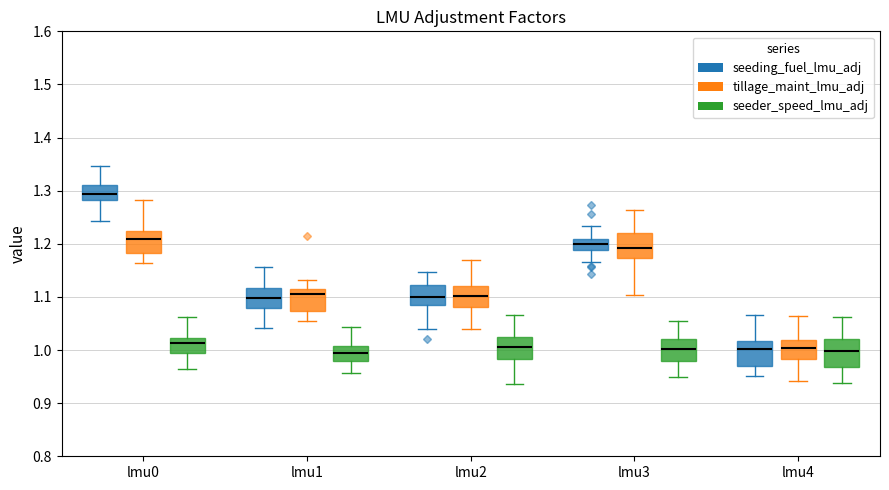

Reading left to right, read every box against the y-axis: the position of its median line, the range the box covers, and the ends of its whiskers. The values are not printed on the chart, so give them approximately, as read against the axis.

lmu0 (seeding_fuel_lmu_adj): median 1.29, box 1.28 to 1.31, whiskers 1.24 to 1.35
lmu0 (tillage_maint_lmu_adj): median 1.21, box 1.18 to 1.22, whiskers 1.16 to 1.28
lmu0 (seeder_speed_lmu_adj): median 1.01, box 0.99 to 1.02, whiskers 0.96 to 1.06
lmu1 (seeding_fuel_lmu_adj): median 1.10, box 1.08 to 1.12, whiskers 1.04 to 1.16
lmu1 (tillage_maint_lmu_adj): median 1.11, box 1.07 to 1.12, whiskers 1.05 to 1.13
lmu1 (seeder_speed_lmu_adj): median 0.99, box 0.98 to 1.01, whiskers 0.96 to 1.04
lmu2 (seeding_fuel_lmu_adj): median 1.10, box 1.08 to 1.12, whiskers 1.04 to 1.15
lmu2 (tillage_maint_lmu_adj): median 1.10, box 1.08 to 1.12, whiskers 1.04 to 1.17
lmu2 (seeder_speed_lmu_adj): median 1.01, box 0.98 to 1.02, whiskers 0.94 to 1.07
lmu3 (seeding_fuel_lmu_adj): median 1.20, box 1.19 to 1.21, whiskers 1.16 to 1.23
lmu3 (tillage_maint_lmu_adj): median 1.19, box 1.17 to 1.22, whiskers 1.10 to 1.26
lmu3 (seeder_speed_lmu_adj): median 1.00, box 0.98 to 1.02, whiskers 0.95 to 1.05
lmu4 (seeding_fuel_lmu_adj): median 1.00, box 0.97 to 1.02, whiskers 0.95 to 1.07
lmu4 (tillage_maint_lmu_adj): median 1.00, box 0.98 to 1.02, whiskers 0.94 to 1.06
lmu4 (seeder_speed_lmu_adj): median 1.00, box 0.97 to 1.02, whiskers 0.94 to 1.06